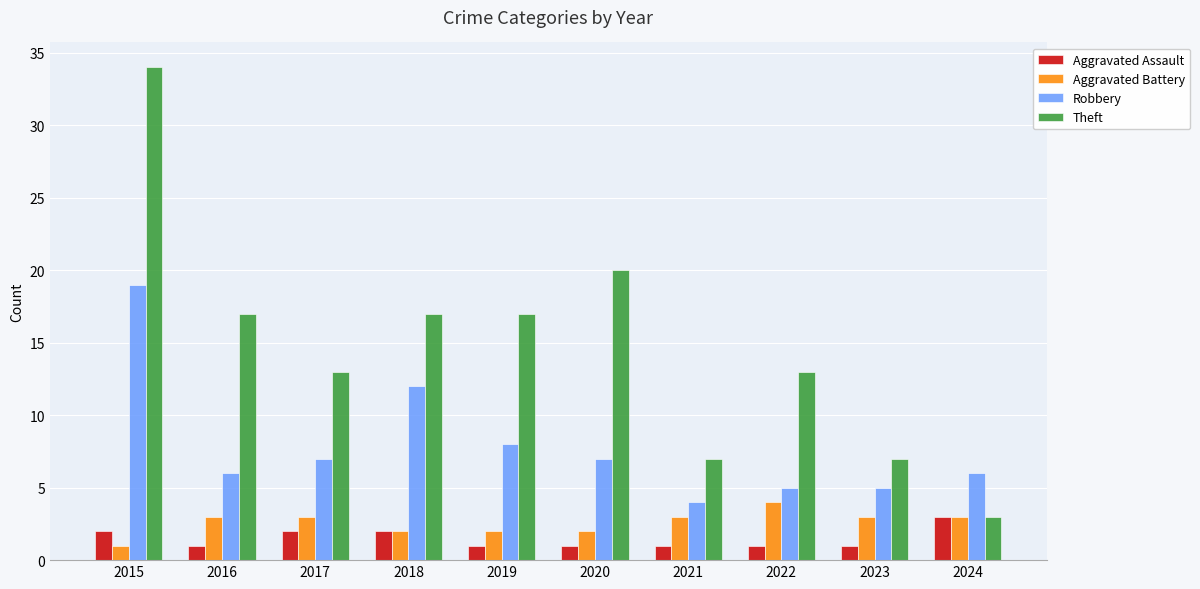

Which series has the widest spread of values?

Theft